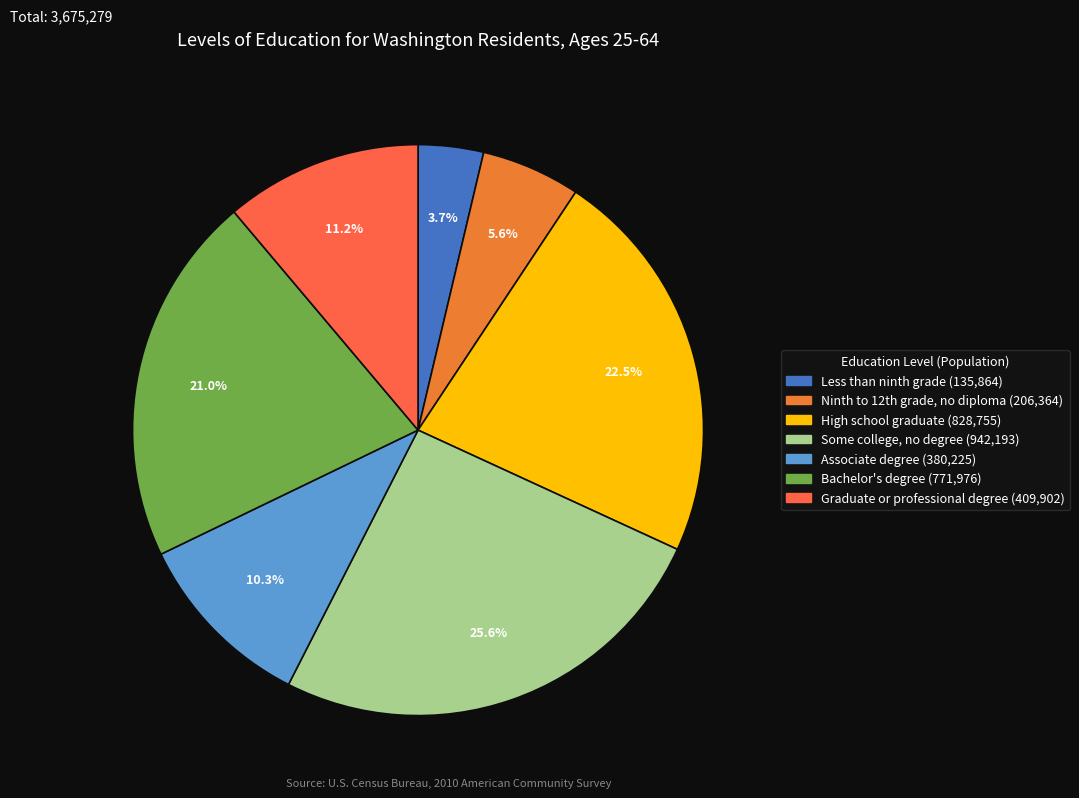

Does Some college, no degree represent more than half of the total?

No